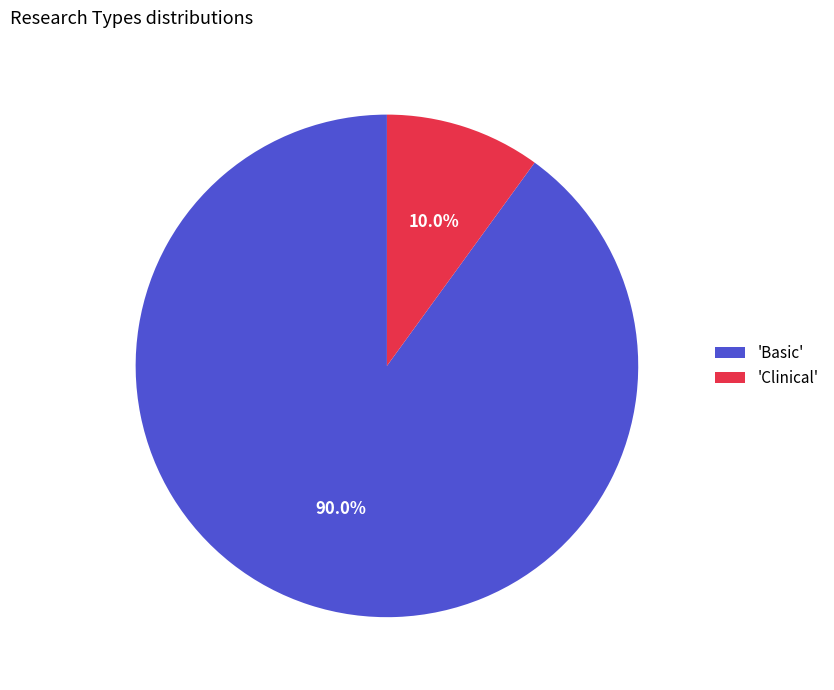

What is the majority slice?

'Basic'